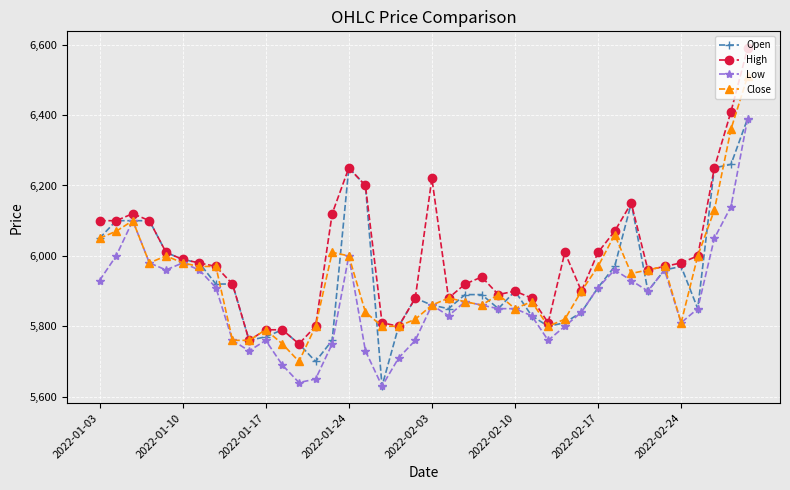

Reading left to right, what are all the values shown in this chart?

Open: 6050	6100	6100	6100	6010	5990	5980	5920	5920	5760	5770	5790	5750	5700	5760	6250	6200	5630	5800	5880	5860	5850	5890	5890	5850	5900	5830	5800	5810	5840	5910	5970	6150	5900	5960	5970	5850	6250	6260	6390
High: 6100	6100	6120	6100	6010	5990	5980	5970	5920	5760	5790	5790	5750	5800	6120	6250	6200	5810	5800	5880	6220	5880	5920	5940	5890	5900	5880	5810	6010	5900	6010	6070	6150	5960	5970	5980	6000	6250	6410	6590
Low: 5930	6000	6100	5980	5960	5980	5960	5910	5760	5730	5760	5690	5640	5650	5750	6000	5730	5630	5710	5760	5860	5830	5870	5860	5850	5850	5830	5760	5800	5840	5910	5960	5930	5900	5960	5810	5850	6050	6140	6390
Close: 6050	6070	6100	5980	6000	5980	5970	5970	5760	5760	5790	5750	5700	5800	6010	6000	5840	5800	5800	5820	5860	5880	5870	5860	5890	5850	5870	5800	5820	5900	5970	6060	5950	5960	5970	5810	6000	6130	6360	6510